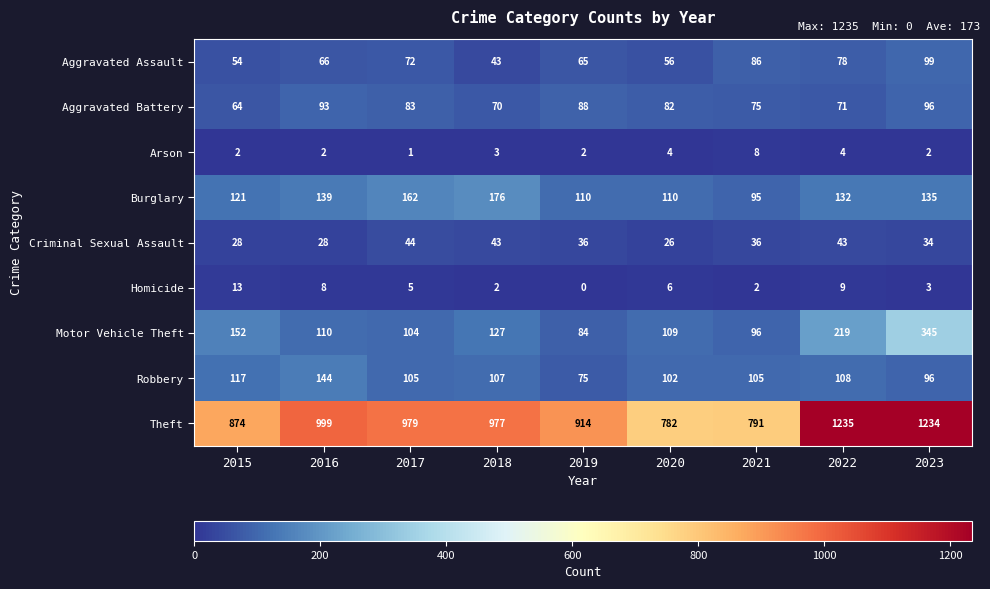

What is the difference between the Aggravated Assault values at 2015 and 2018?

11